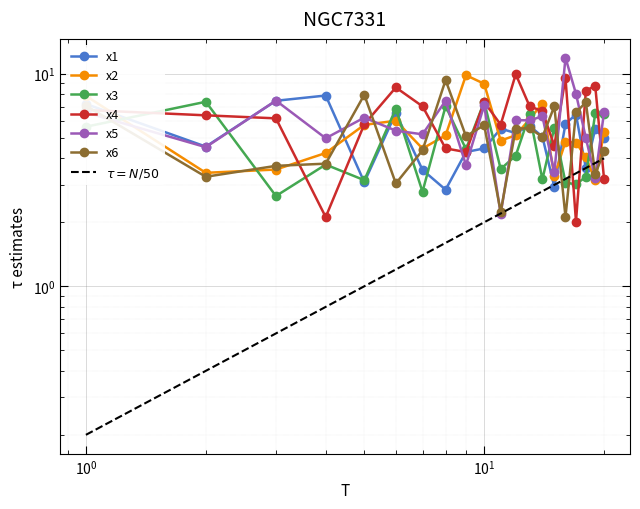

True or false: x5 has a value of 2.0 at 15.

False